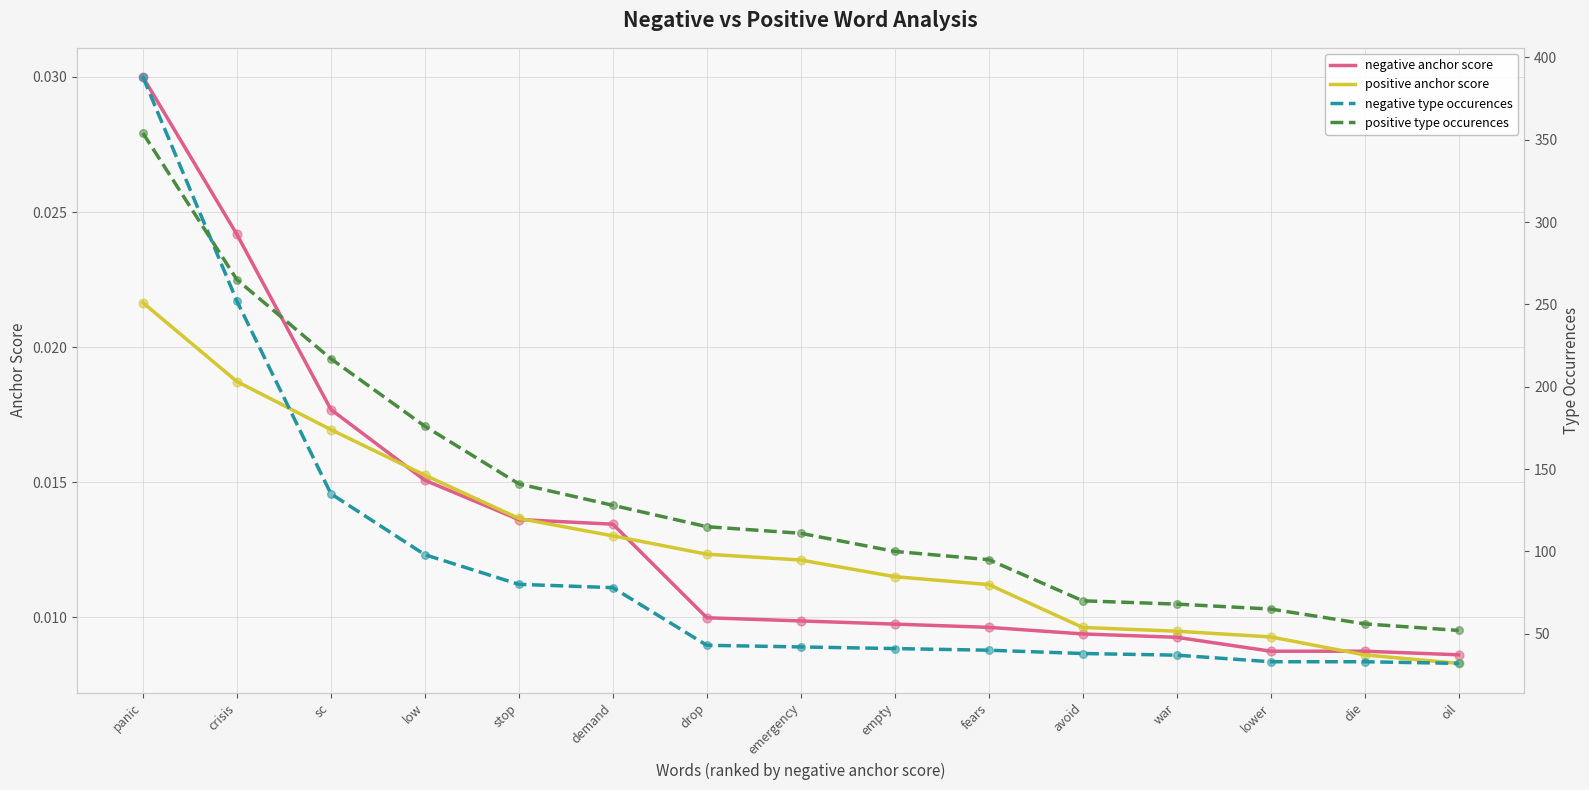

Which series has the largest total across all categories?

positive type occurences